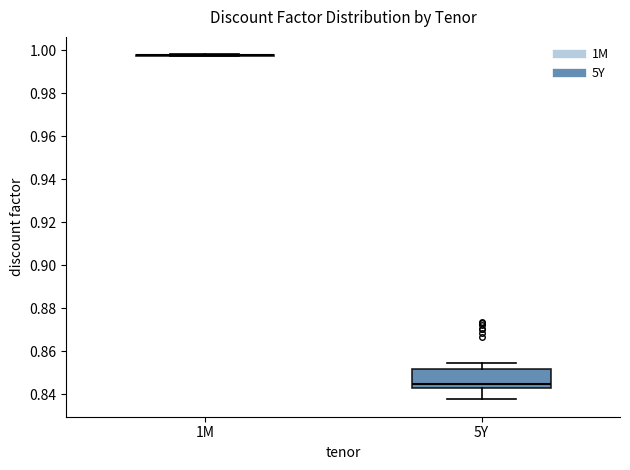

Reading left to right, transcribe this box plot: for each box, give where its median line is, the range the box spans, and where its two whiskers end, as read against the y-axis. The values are not printed on the chart, so give them approximately, as read against the axis.

1M: box collapsed to a line at 0.998, whiskers 0.998 to 0.998
5Y: median 0.844, box 0.842 to 0.852, whiskers 0.838 to 0.854